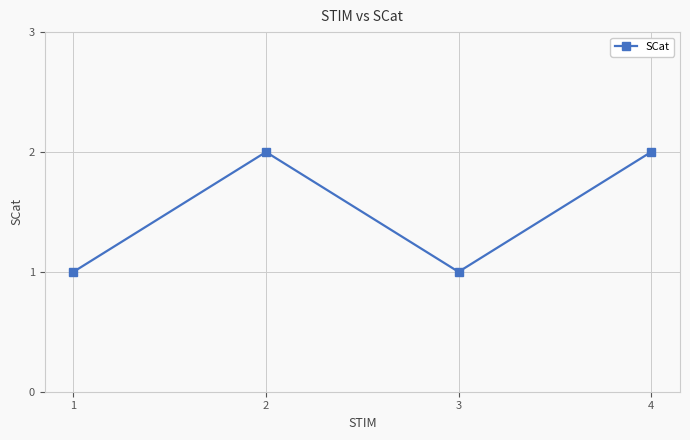

What is the value of the 4th point from the left?

2